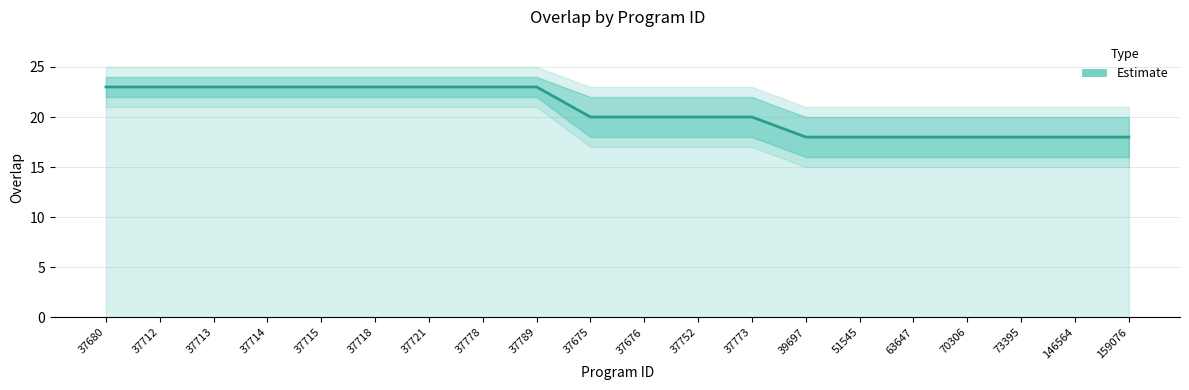

What is the ratio of the value at 37721 to the value at 37752?

1.1